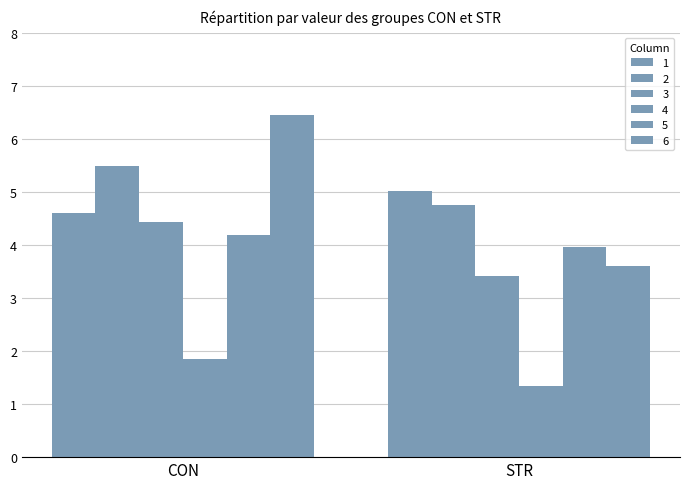

How many bars are there in total?

12